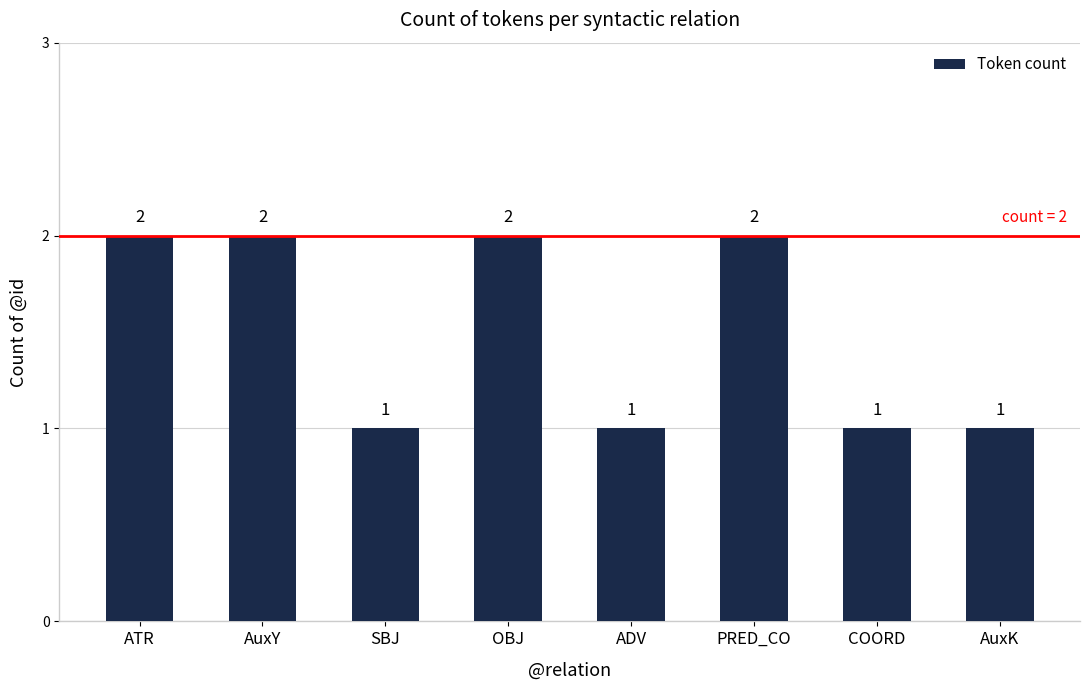

What is the maximum value shown in the chart?

2